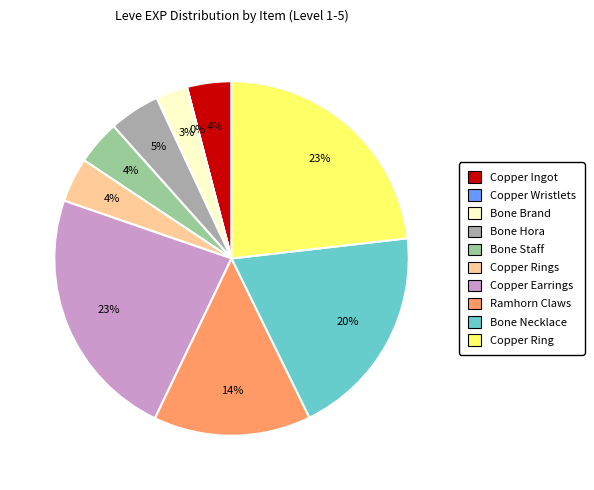

Is there any slice that represents more than half of the pie?

No